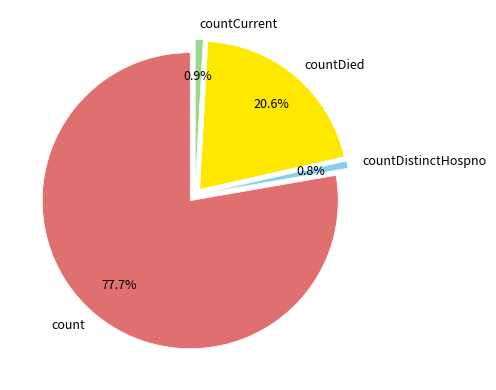

Approximately how many times larger is the value at countDied compared to count?

0.3